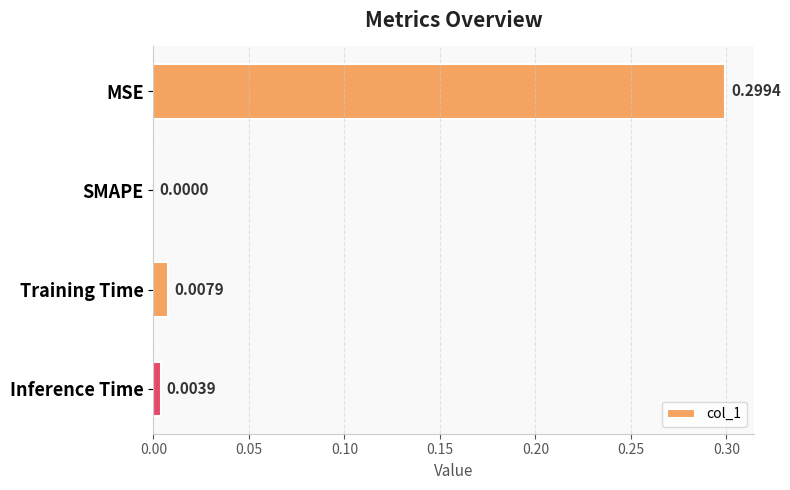

What is the average value?

0.1